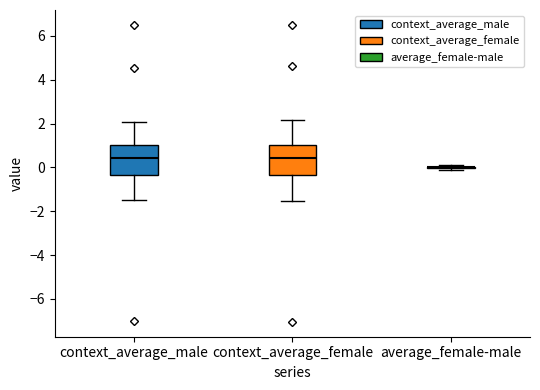

Reading left to right, read every box against the y-axis: the position of its median line, the range the box covers, and the ends of its whiskers. The values are not printed on the chart, so give them approximately, as read against the axis.

context_average_male: median 0.4, box -0.4 to 1.0, whiskers -1.4 to 2.0
context_average_female: median 0.4, box -0.4 to 1.0, whiskers -1.6 to 2.2
average_female-male: box collapsed to a line at 0.0, whiskers -0.2 to 0.2